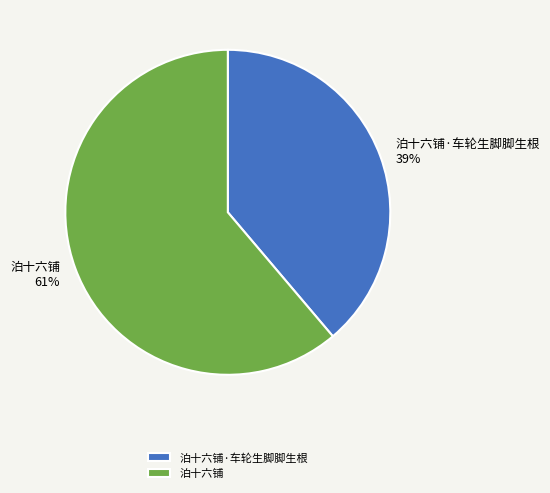

Rank the categories by value from highest to lowest.

泊十六铺, 泊十六铺·车轮生脚脚生根